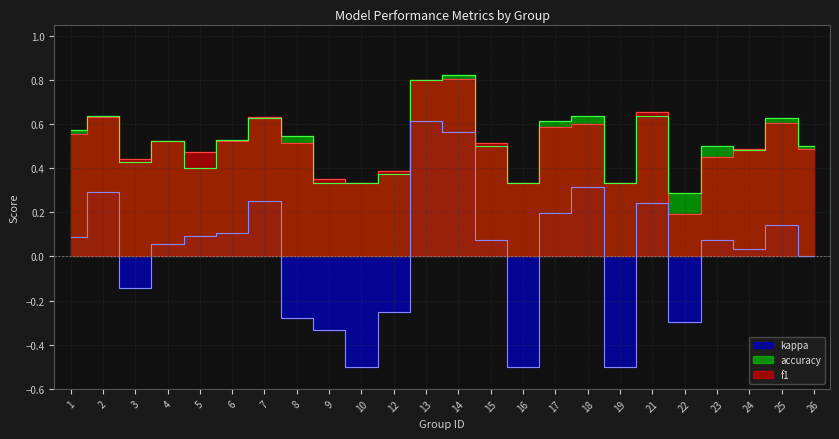

The kappa series shows -0.5 at 16. True or false?

True